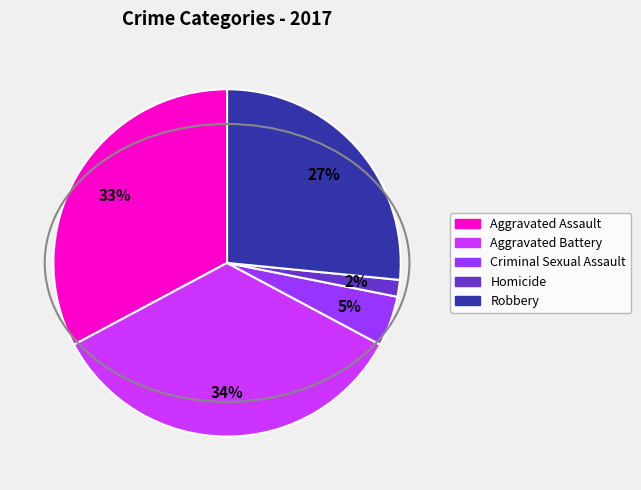

Rank the categories by value from highest to lowest.

Aggravated Battery, Aggravated Assault, Robbery, Criminal Sexual Assault, Homicide